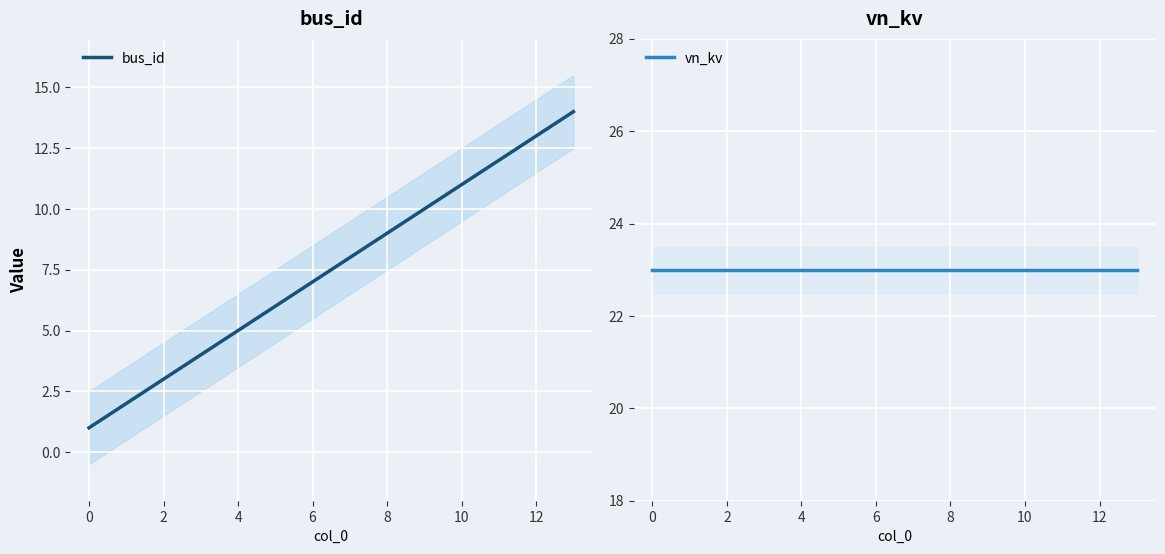

What is the maximum value for bus_id?

14